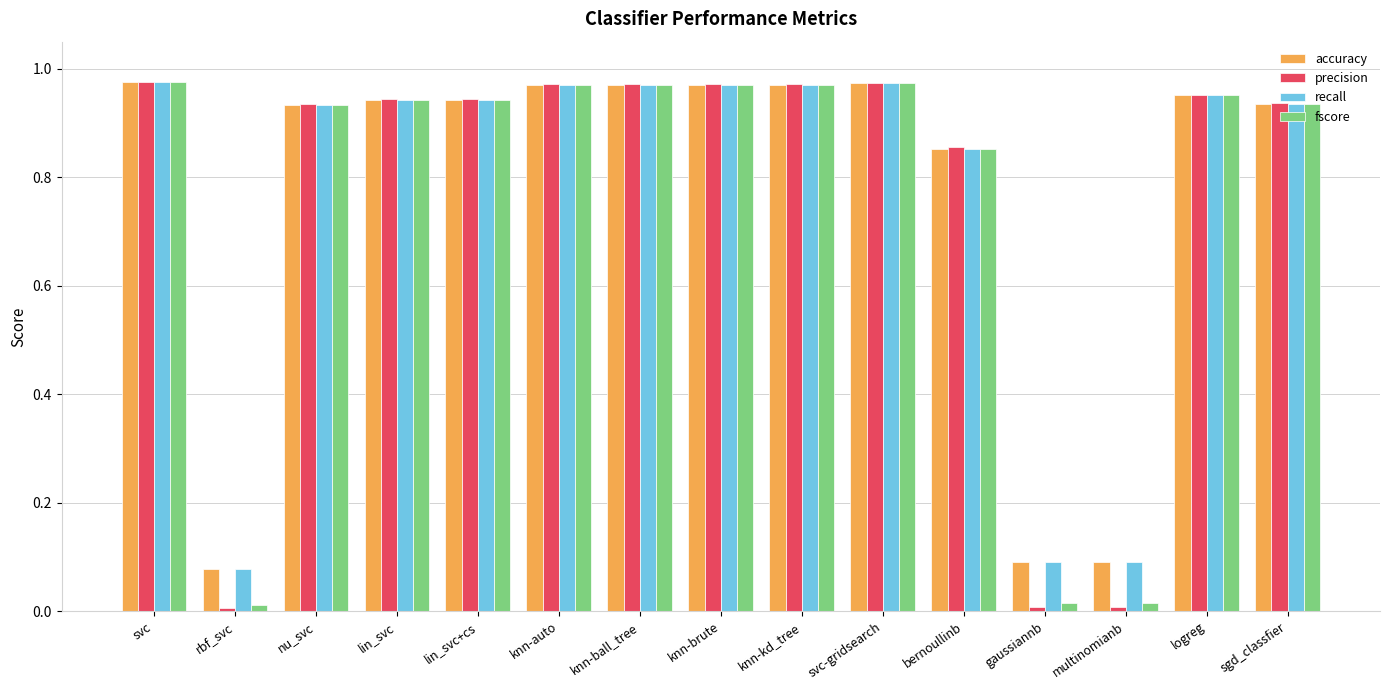

How many groups of bars are there?

15